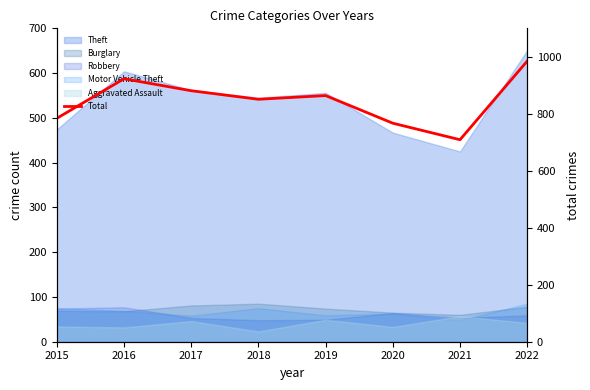

List the labels in order of value, largest first.

2022, 2016, 2017, 2019, 2018, 2015, 2020, 2021